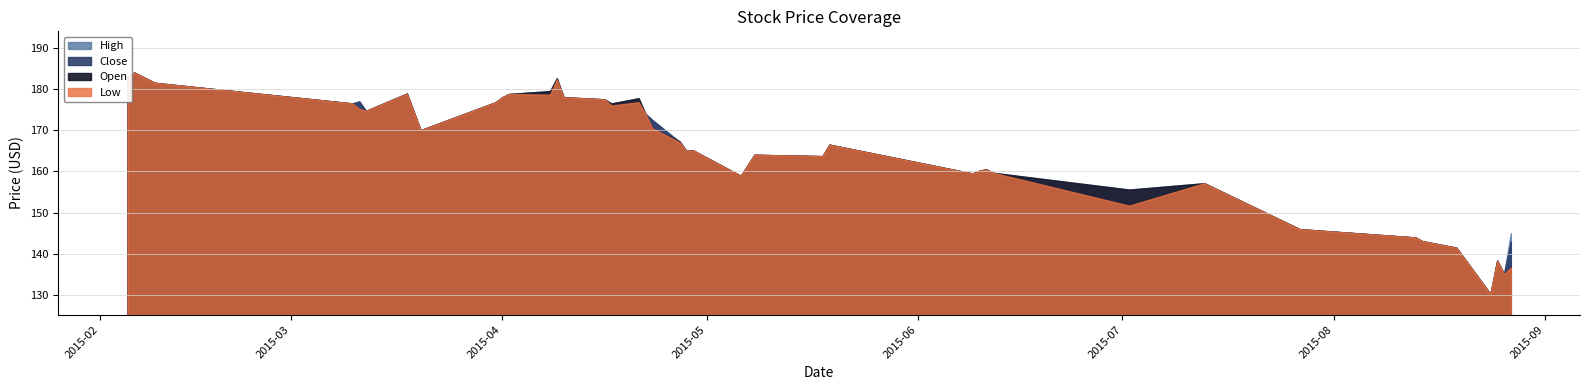

What is the difference between the High values at 2015-08-25 and 2015-04-28?

26.6